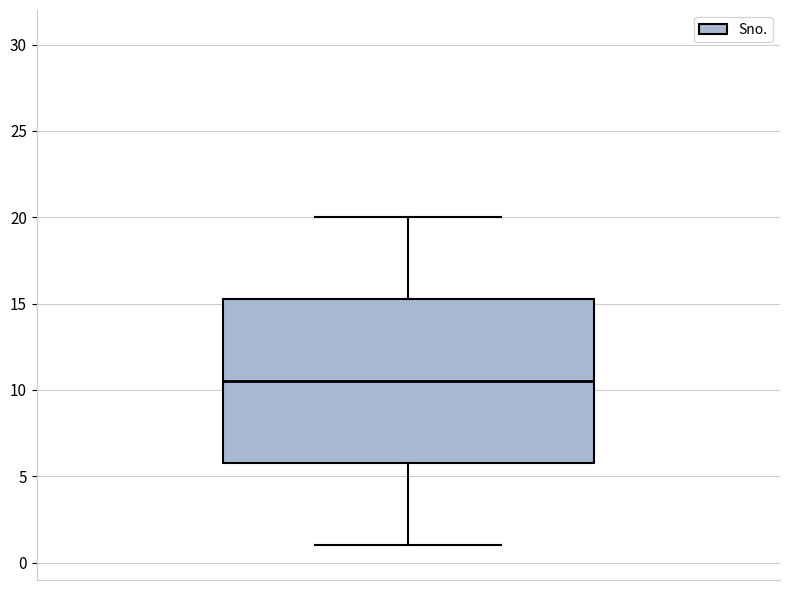

Read this box plot against the y-axis: the position of the median line, the range covered by the box, and the ends of both whiskers. The values are not printed on the chart, so give them approximately, as read against the axis.

median 10.5, box 6.0 to 15.5, whiskers 1.0 to 20.0